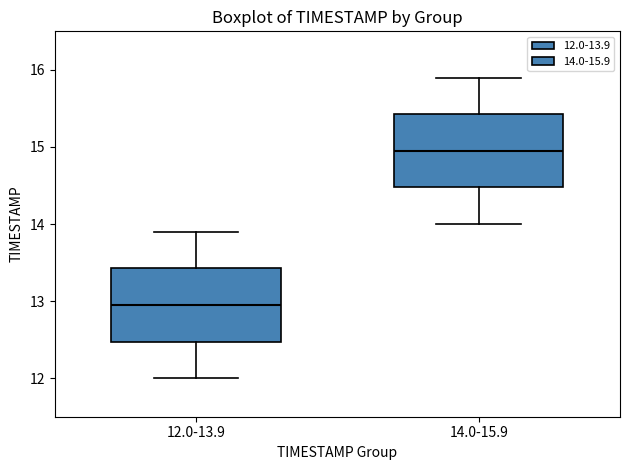

Reading left to right, transcribe this box plot: for each box, give where its median line is, the range the box spans, and where its two whiskers end, as read against the y-axis. The values are not printed on the chart, so give them approximately, as read against the axis.

12.0-13.9: median 13.0, box 12.5 to 13.4, whiskers 12.0 to 13.9
14.0-15.9: median 15.0, box 14.5 to 15.4, whiskers 14.0 to 15.9